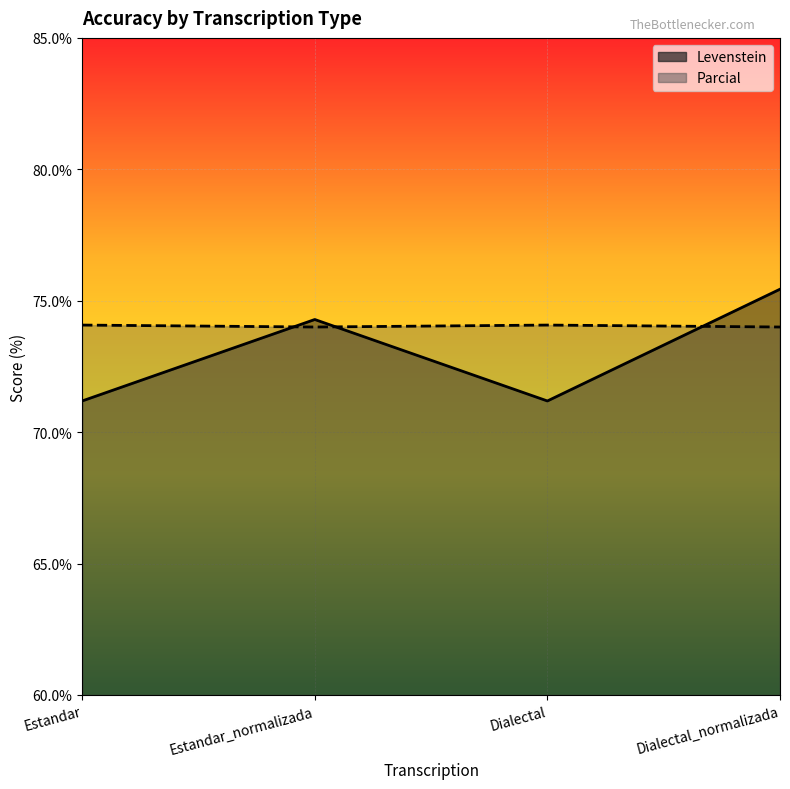

At which label is Levenstein closest to 73?

Estandar_normalizada